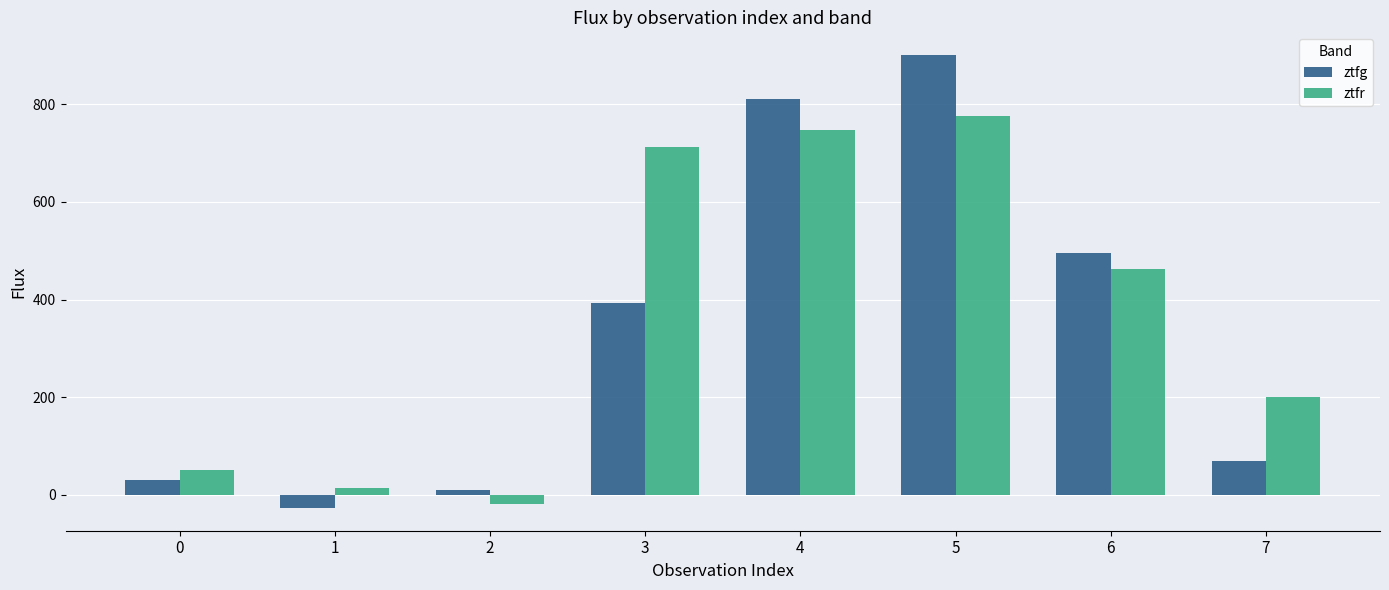

What is the difference between the highest and lowest values at 7?

130.7